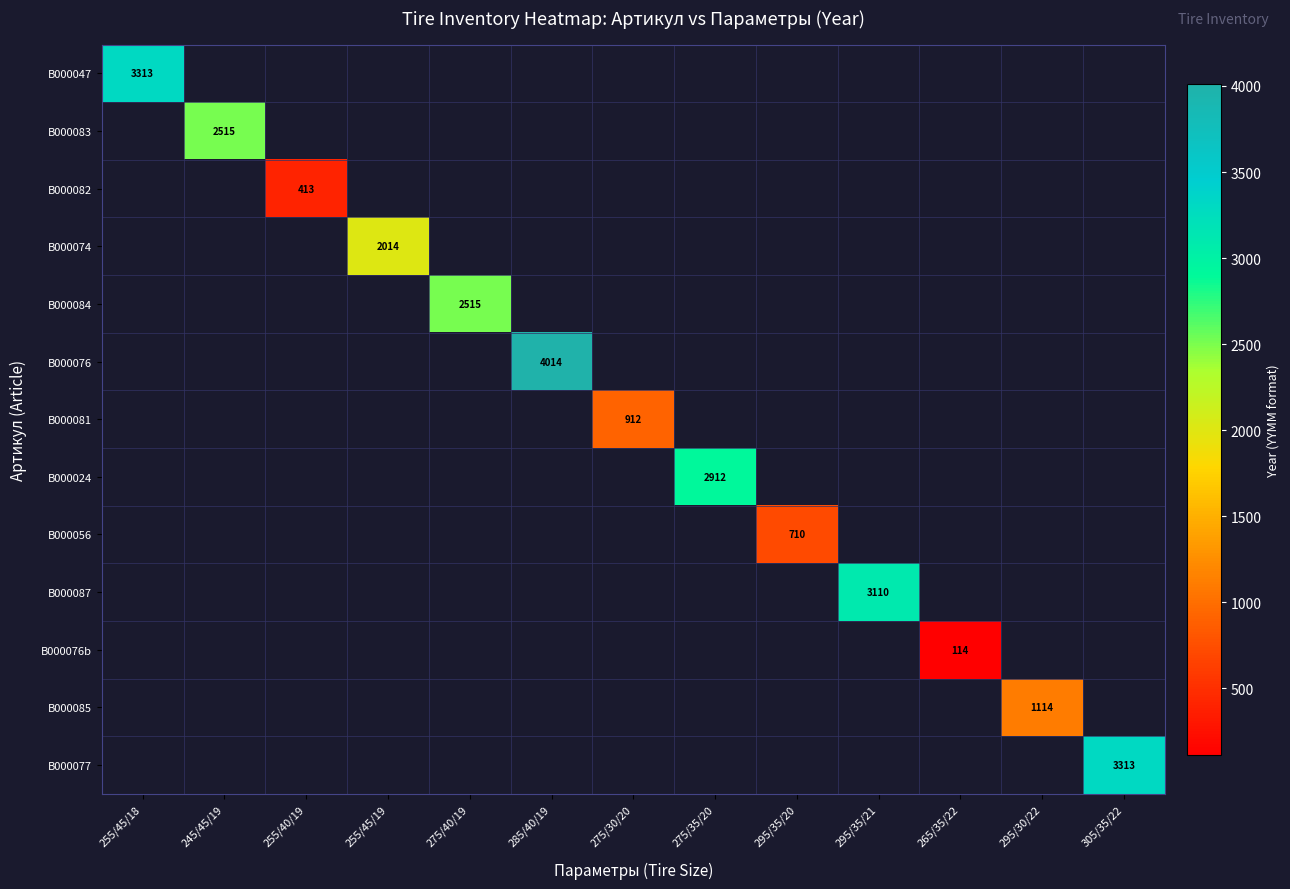

The B000076b series shows 34 at 265/35/22. True or false?

False